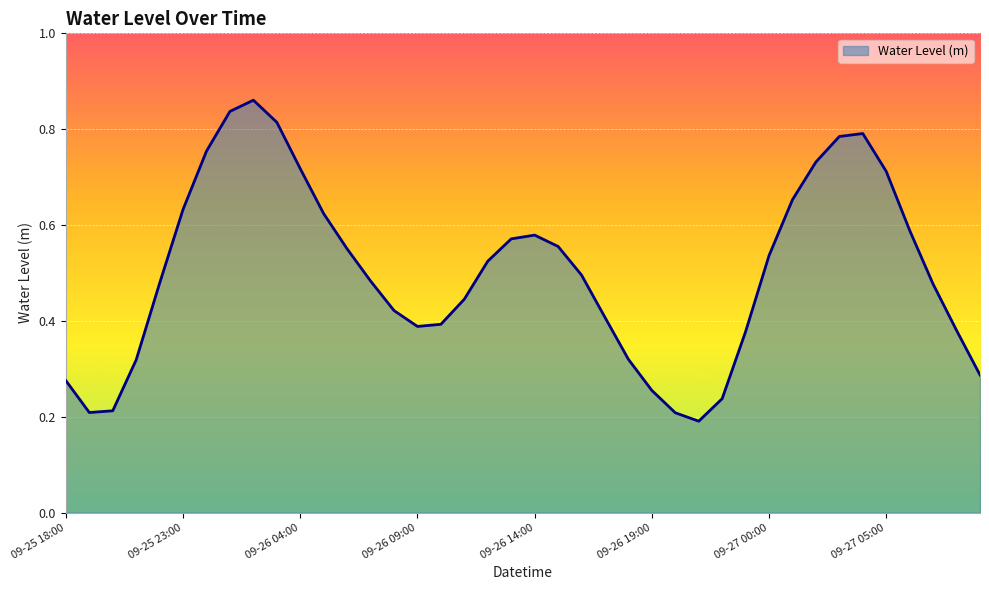

What is the difference between the maximum and minimum values?

0.7